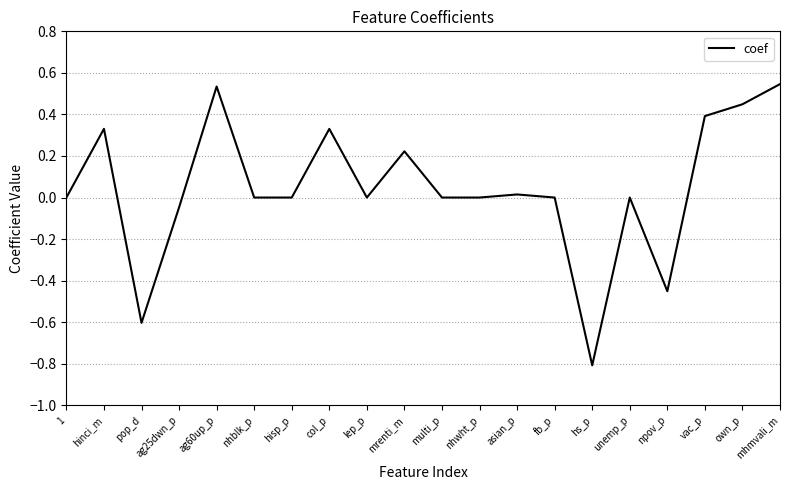

What position from the left is lep_p?

9